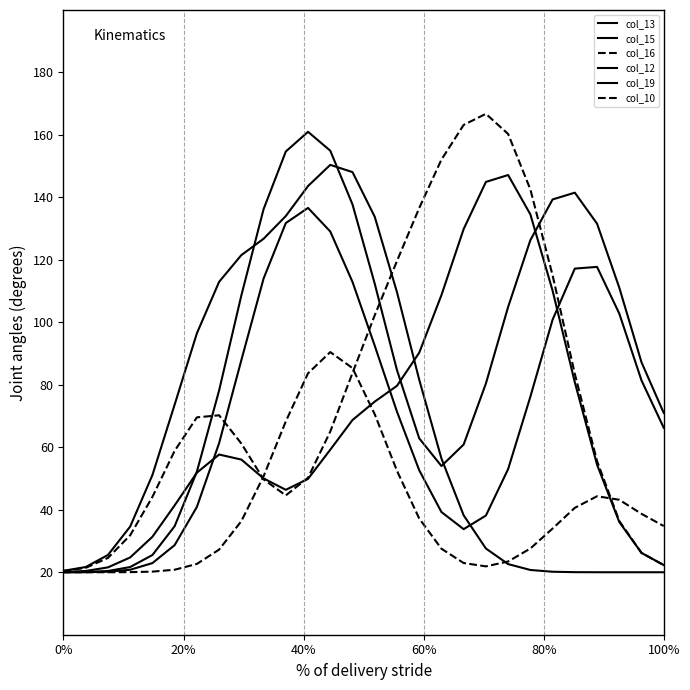

Reading left to right, extract all data points from this chart.

col_13: 20.0	20.1	20.4	21.7	25.5	34.7	52.2	78.2	108.6	136.2	154.7	161.0	155.0	137.8	112.4	84.7	62.9	54.0	60.9	80.4	104.9	126.3	139.3	141.5	131.6	111.1	87.2	71.0
col_15: 20.1	20.4	21.6	24.7	31.4	41.4	51.9	57.7	56.1	50.0	46.4	49.9	59.2	68.7	74.6	79.7	90.3	108.7	129.9	145.0	147.2	134.6	110.2	80.8	54.4	36.1	26.2	22.3
col_16: 20.4	21.4	24.6	31.8	44.1	58.9	69.6	70.3	61.2	49.7	44.6	50.3	65.0	83.8	102.3	119.6	136.6	152.1	163.2	166.8	160.3	142.6	115.1	83.5	55.6	36.4	26.2	22.3
col_12: 20.0	20.0	20.2	20.8	22.9	28.7	40.9	61.3	87.9	114.0	131.8	136.6	129.1	112.9	92.5	71.4	52.7	39.3	33.8	38.1	53.0	76.2	100.9	117.2	117.8	102.8	81.4	66.2
col_19: 20.5	21.7	25.5	34.6	51.1	73.7	96.5	113.0	121.5	126.8	134.0	143.6	150.4	148.1	133.8	109.7	81.7	56.4	38.2	27.6	22.6	20.7	20.2	20.0	20.0	20.0	20.0	20.0
col_10: 20.0	20.0	20.0	20.0	20.2	20.8	22.7	27.3	36.4	50.7	68.3	83.7	90.5	85.4	70.6	52.5	37.2	27.5	22.9	21.9	23.4	27.6	34.0	40.6	44.3	43.2	38.7	34.8